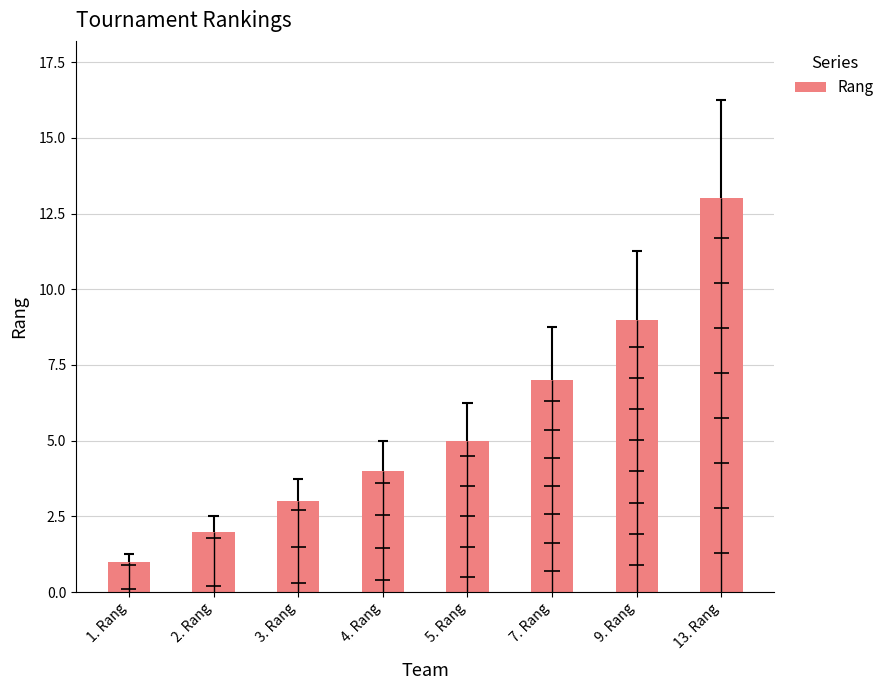

Reading left to right, list all the values displayed in this chart.

1. Rang=1	2. Rang=2	3. Rang=3	4. Rang=4	5. Rang=5	7. Rang=7	9. Rang=9	13. Rang=13